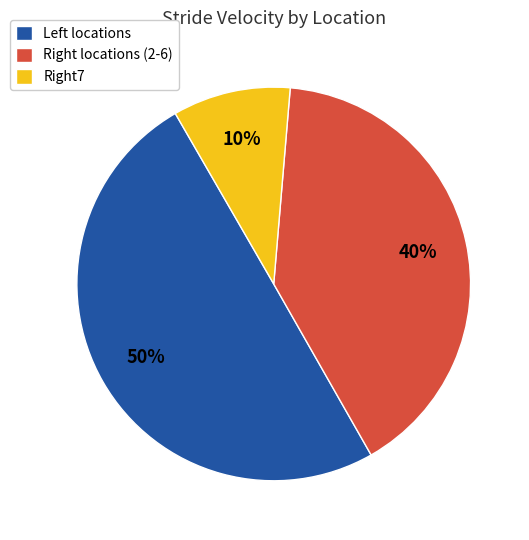

What is the largest slice in the pie chart?

Left locations